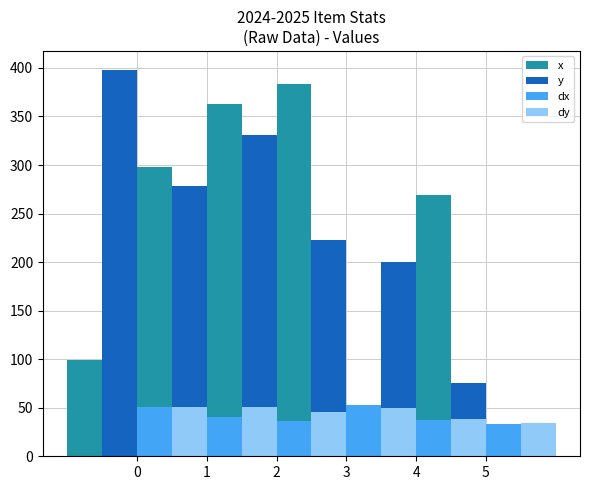

What is the difference between the second highest and second lowest values in the dx series?

14.5